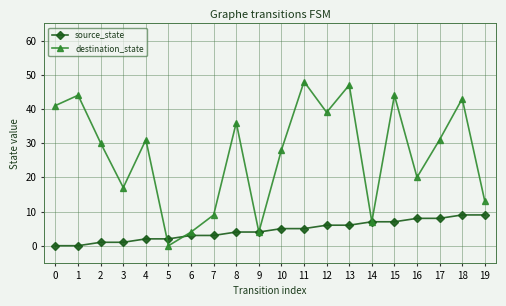

Is this an area chart (filled region under the line)?

No